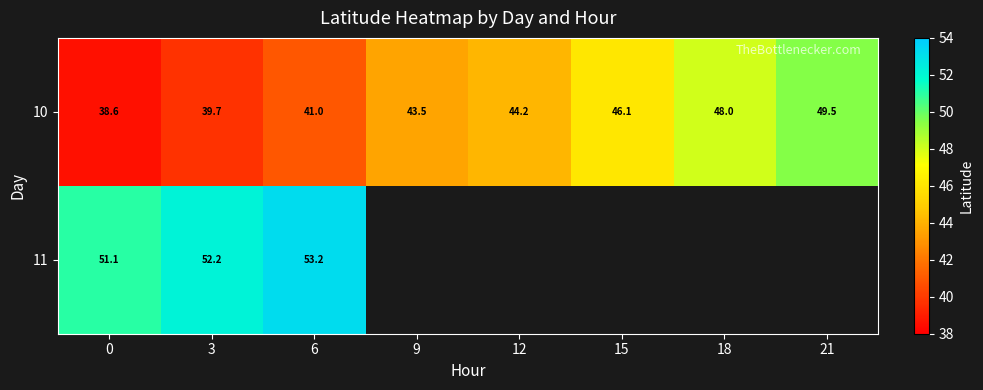

Read the 11 value at 6.

53.2